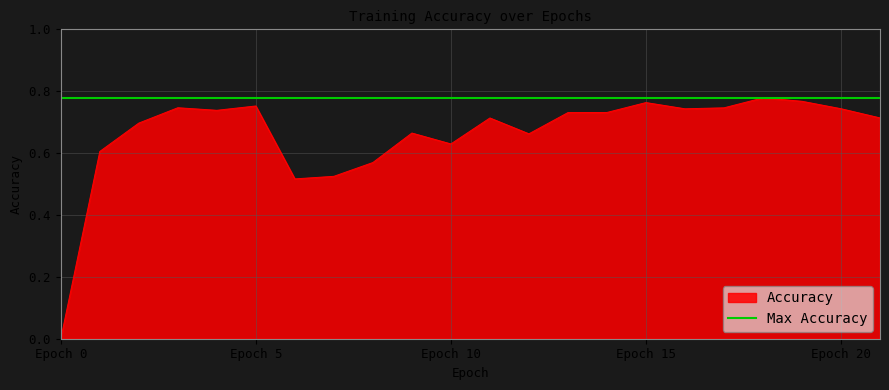

The Accuracy series shows 0.0 at Epoch 0. True or false?

True